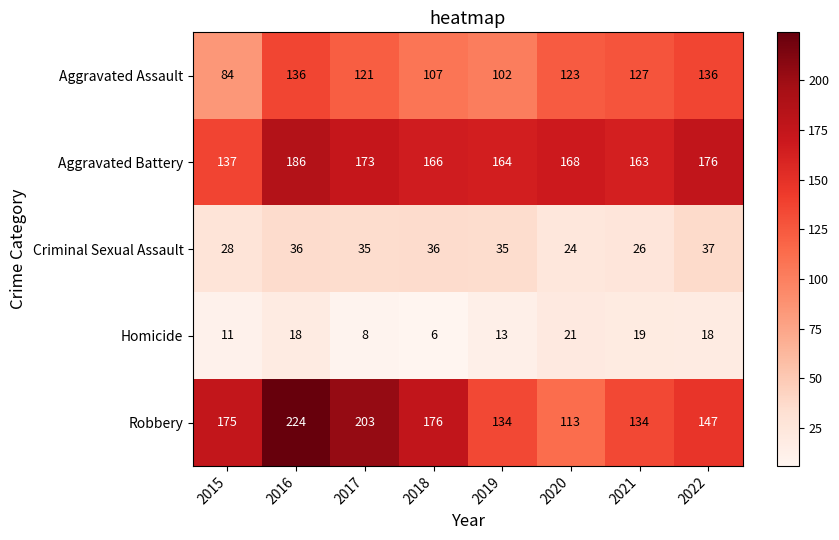

What is the total value across all series at 2022?

514